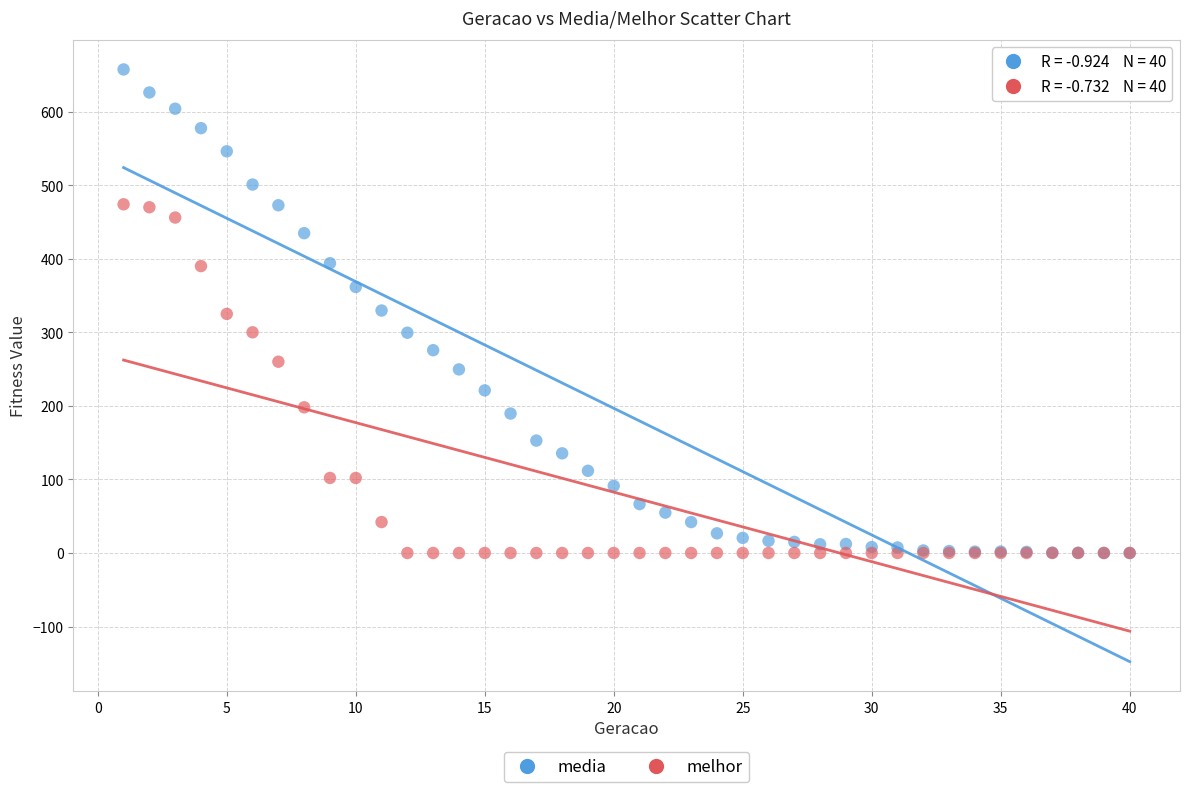

What are all the series names shown in the legend?

media, melhor